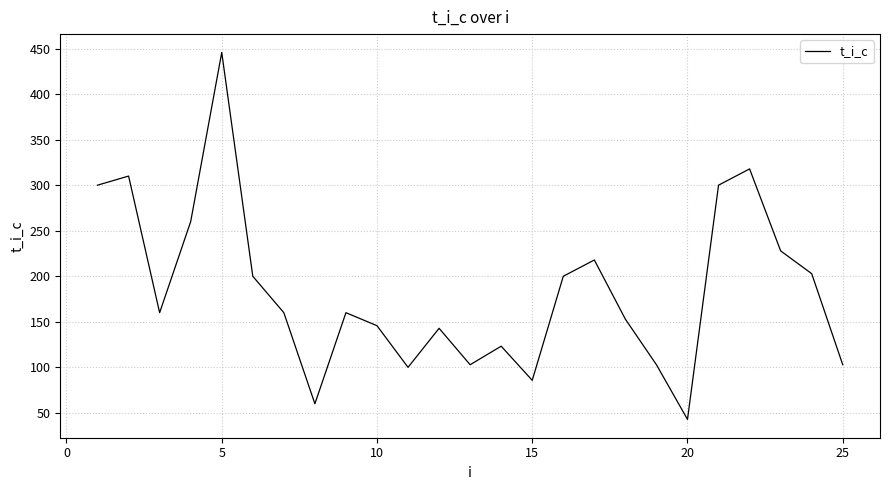

What is the difference between the maximum and second lowest values?

385.7